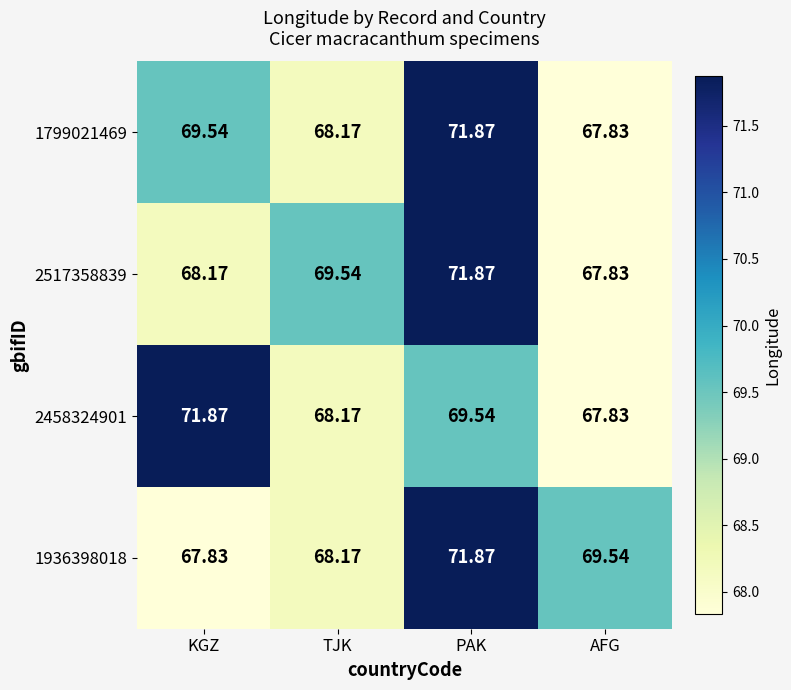

Which category has the highest value in the 1936398018 series?

PAK